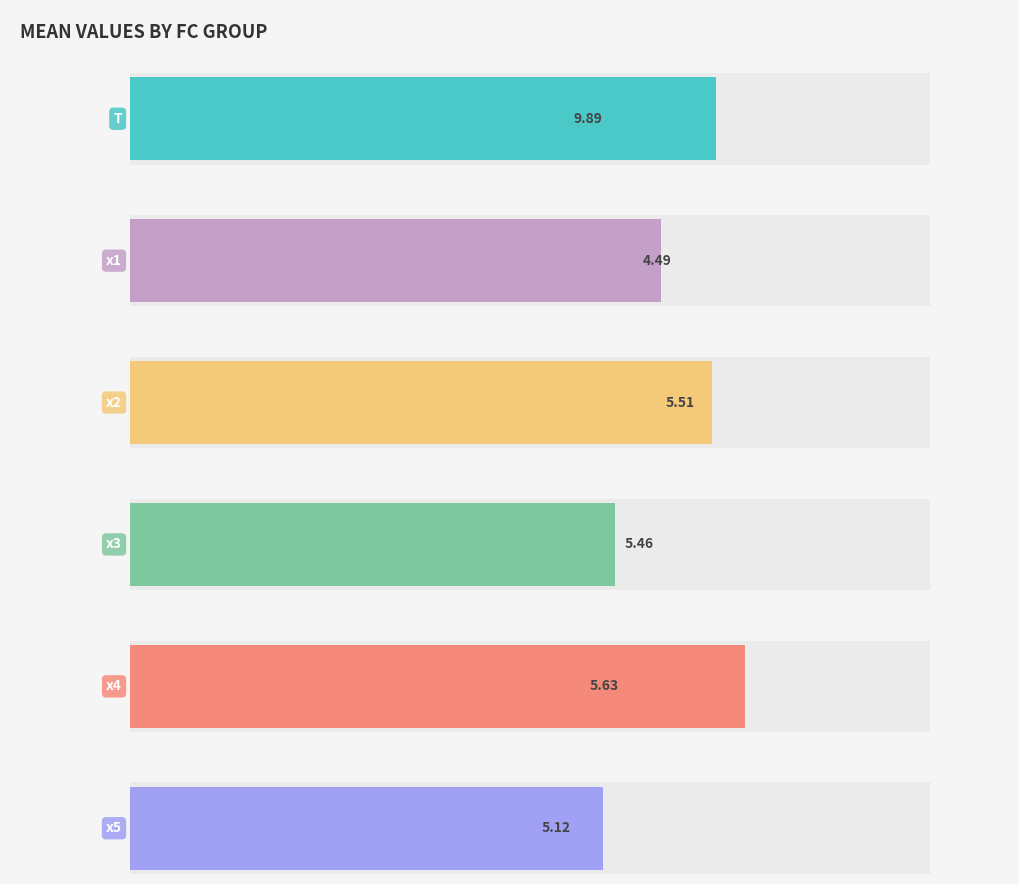

Does the chart contain stacked bars?

No